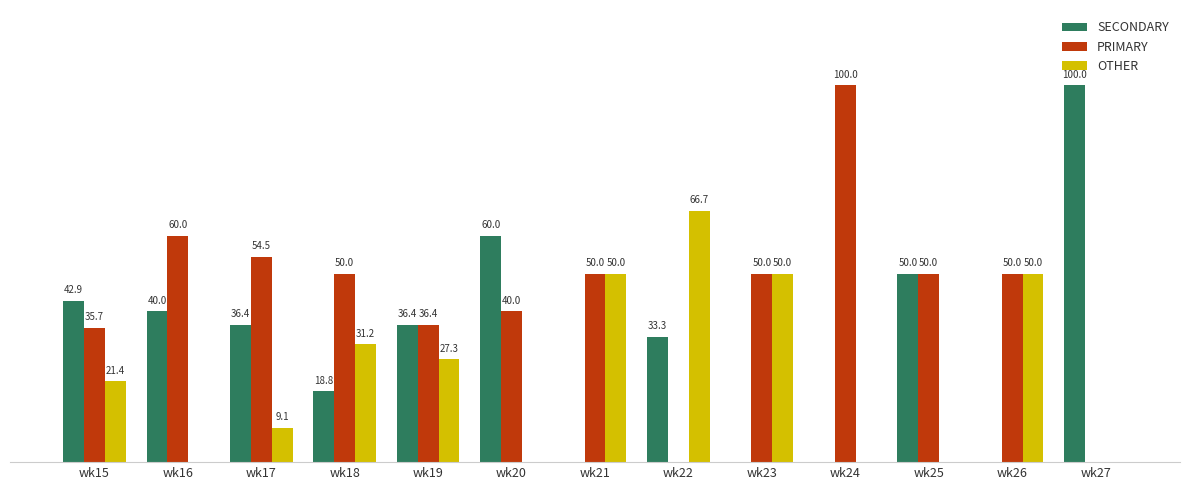

Where is OTHER nearest to the value 33?

wk18